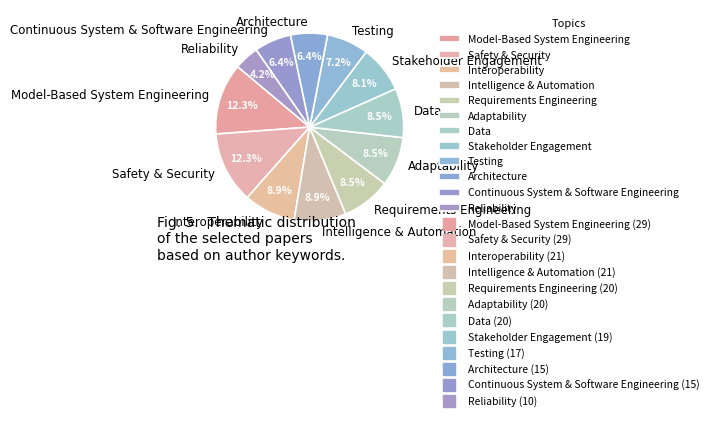

What is the smallest slice in the pie chart?

Reliability